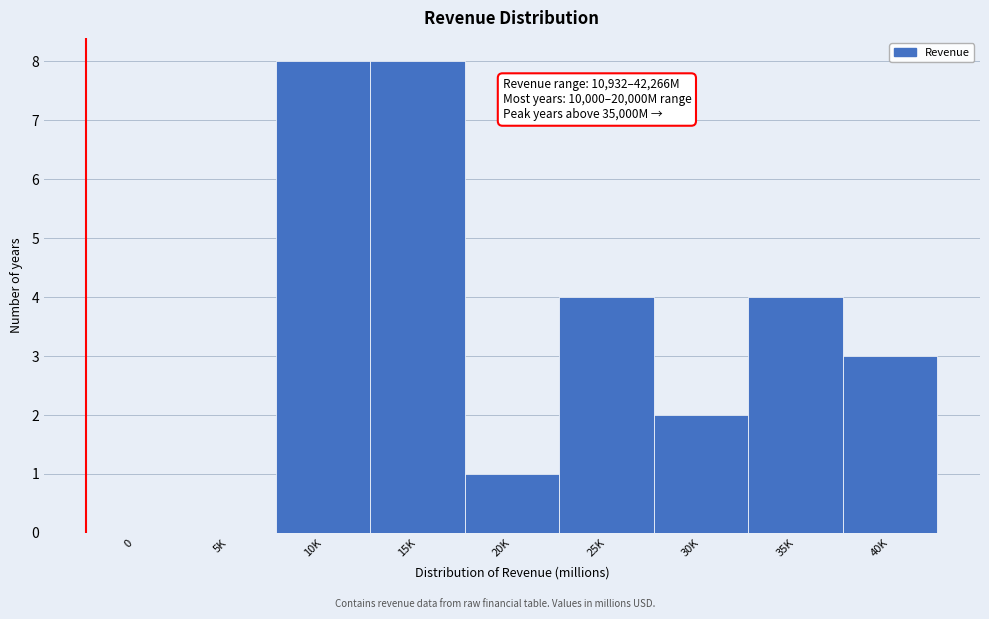

Reading left to right, what are all the values shown in this chart?

0=0	5K=0	10K=8	15K=8	20K=1	25K=4	30K=2	35K=4	40K=3